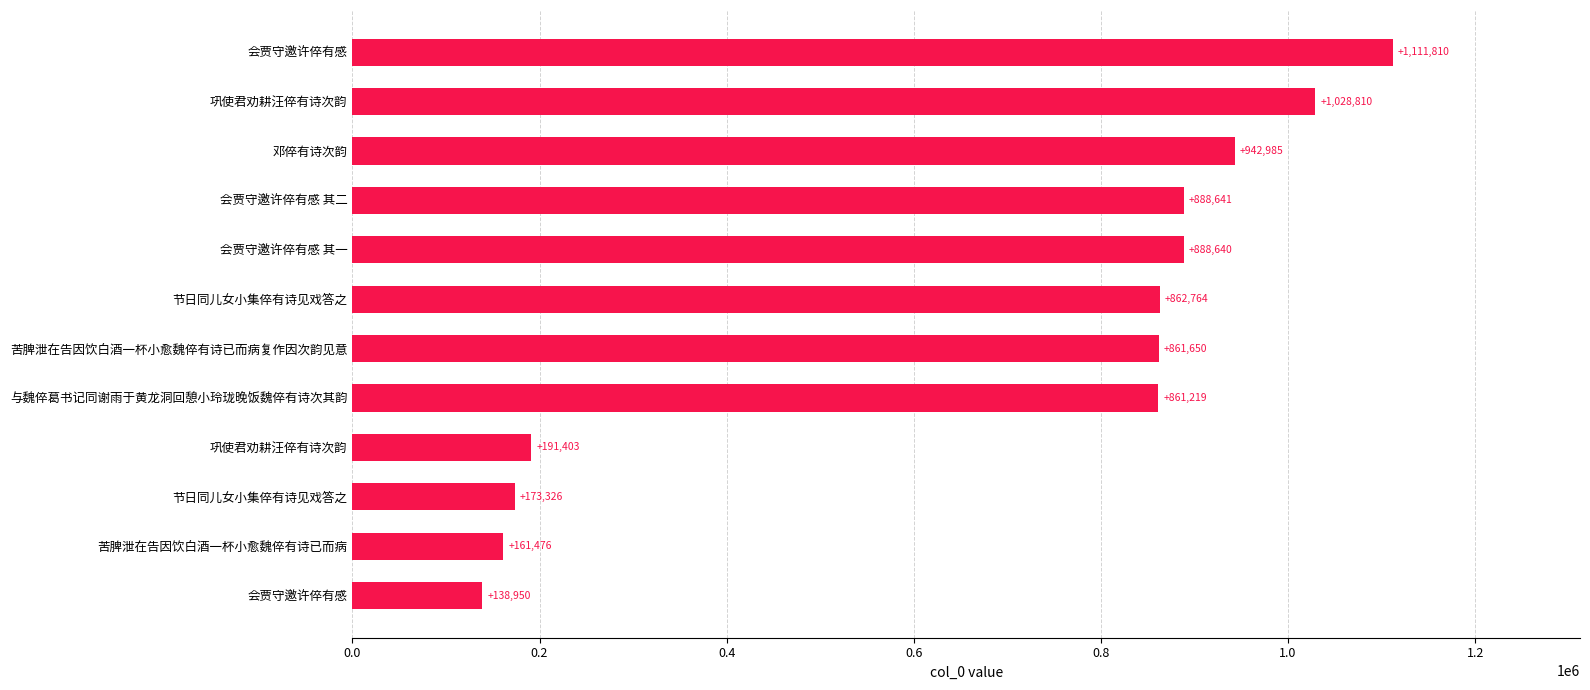

Are the bars grouped side by side (vs. stacked)?

No